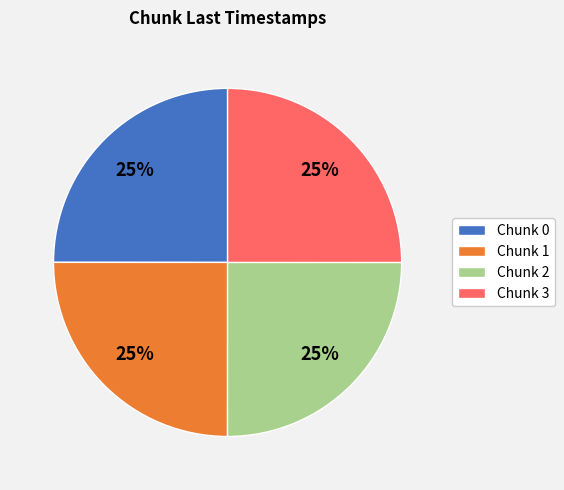

Is there any slice that represents more than half of the pie?

No